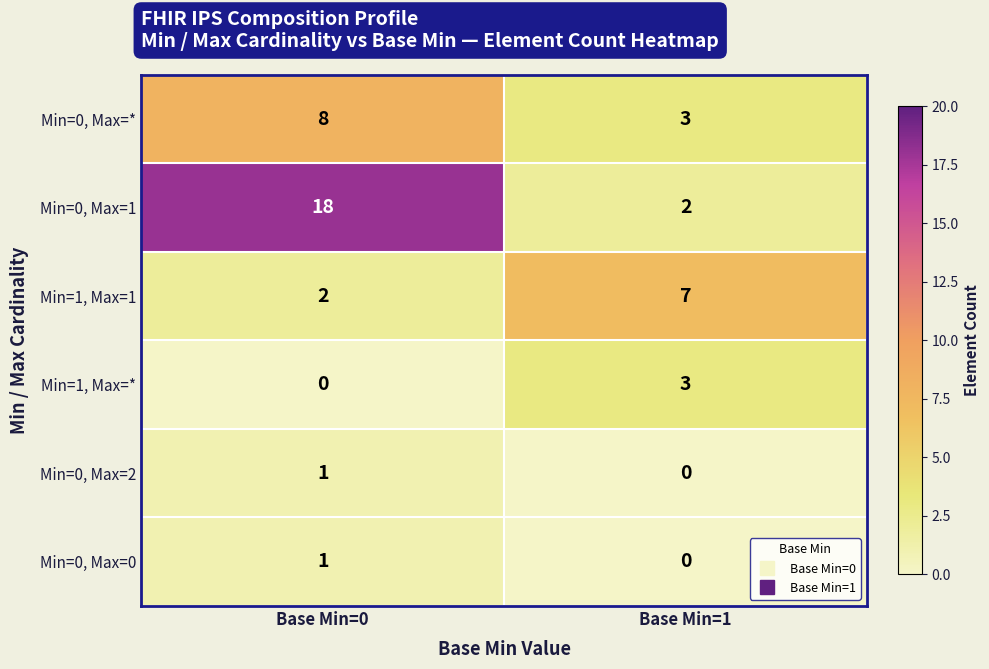

At which label does Min=0, Max=* reach its minimum?

Base Min=1